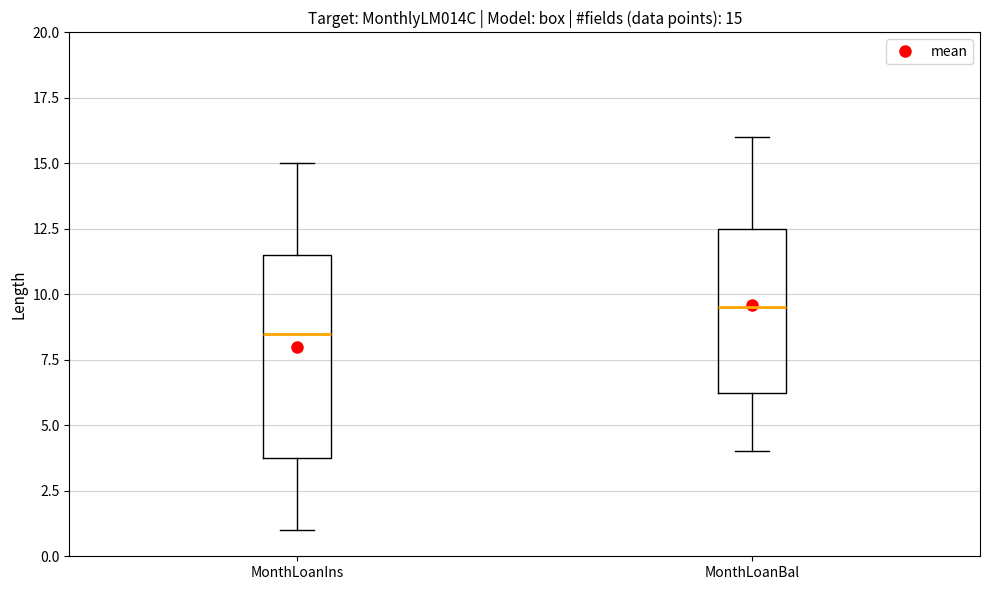

Which box has the lowest median line?

MonthLoanIns